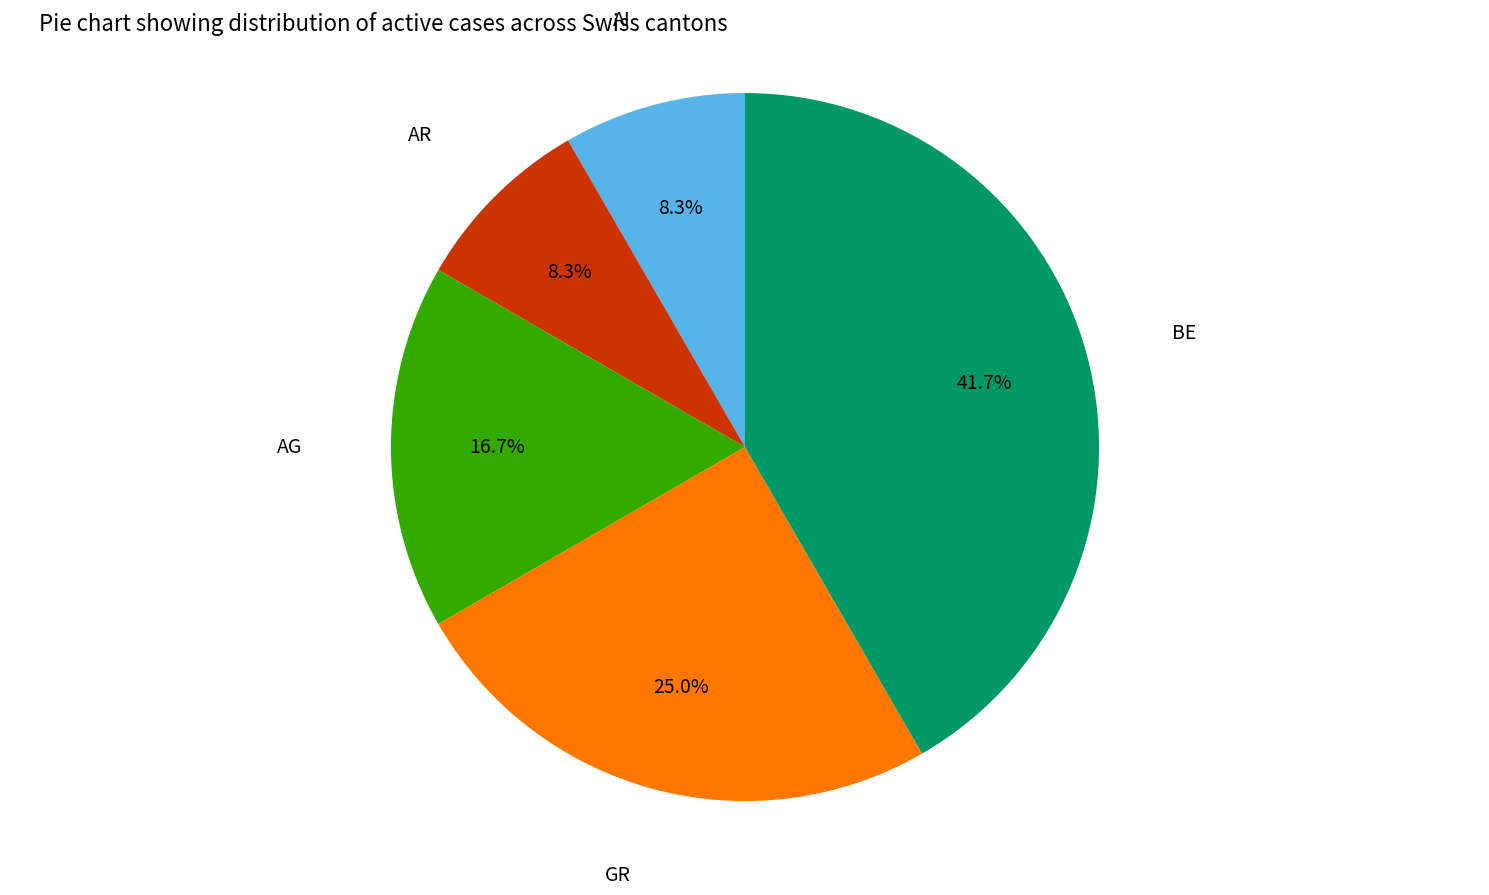

How many slices are in this pie chart?

5